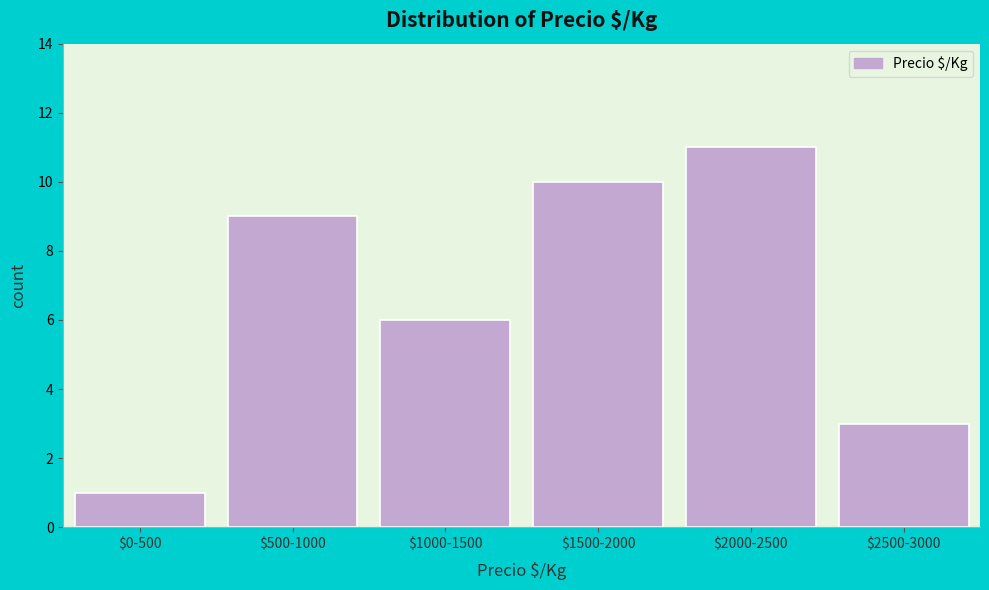

Reading left to right, transcribe all the data shown in this chart.

1	9	6	10	11	3